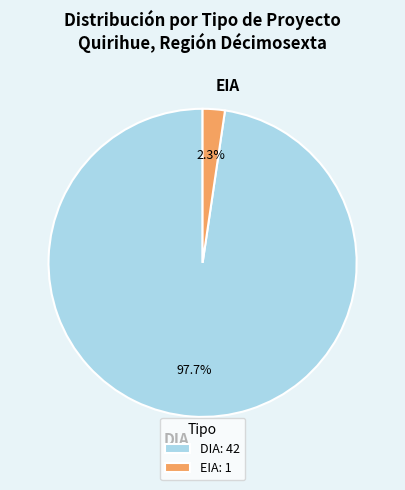

Which slice is the smallest?

EIA